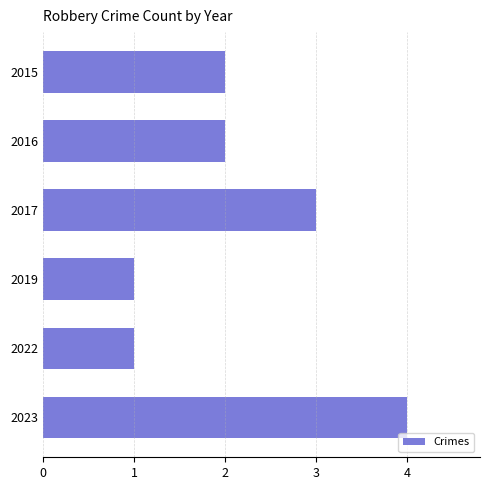

What is the value of the 5th bar from the top?

1